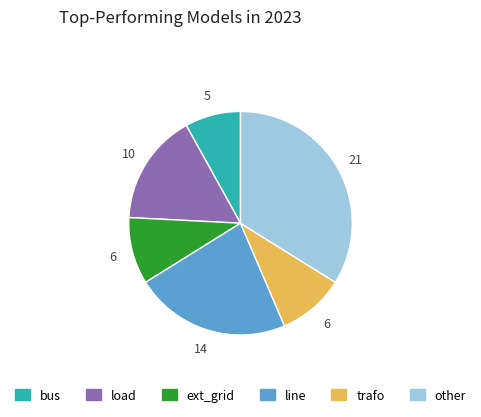

Is there a majority slice in this chart?

No